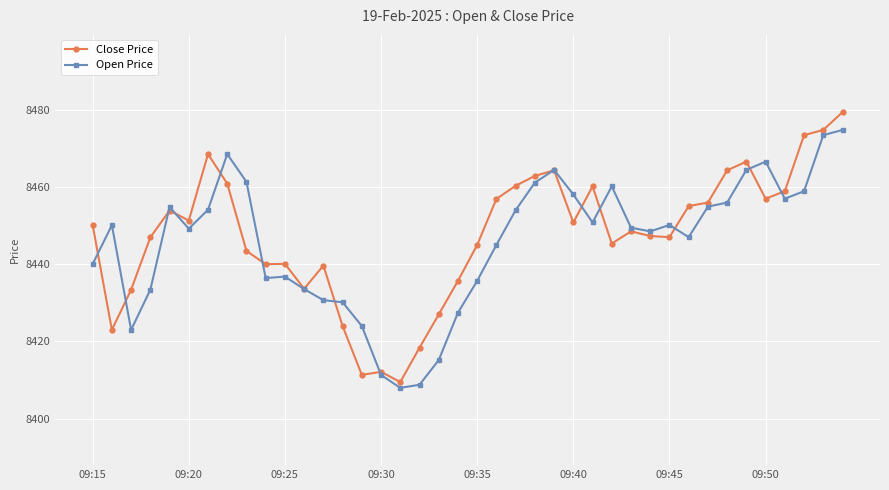

Rank the series by their maximum value, from highest to lowest.

Close Price, Open Price